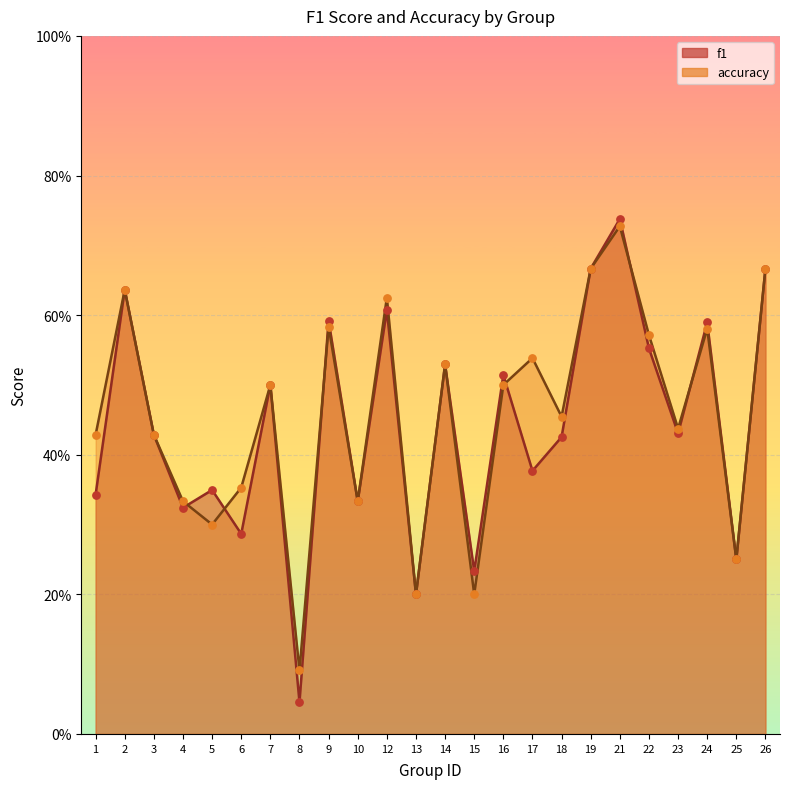

Which series contains the highest Y value?

f1